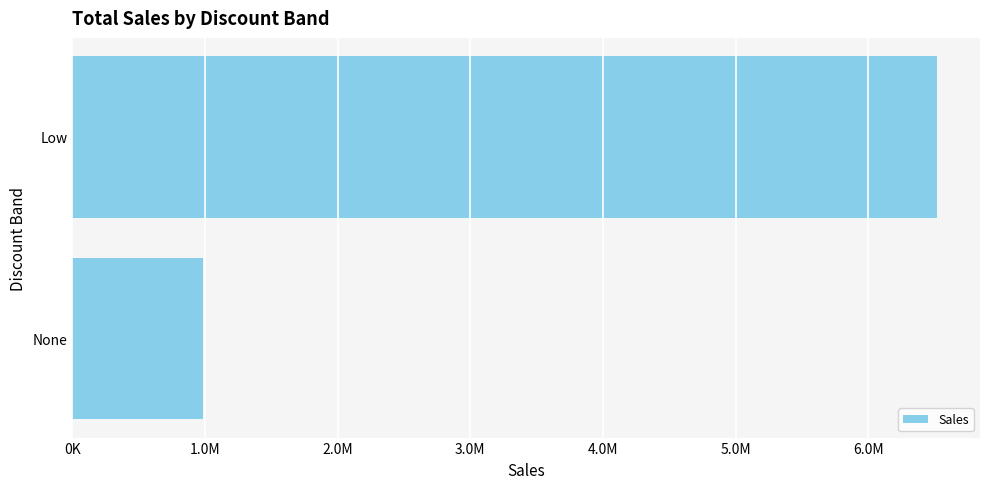

Are the bars grouped side by side (vs. stacked)?

No